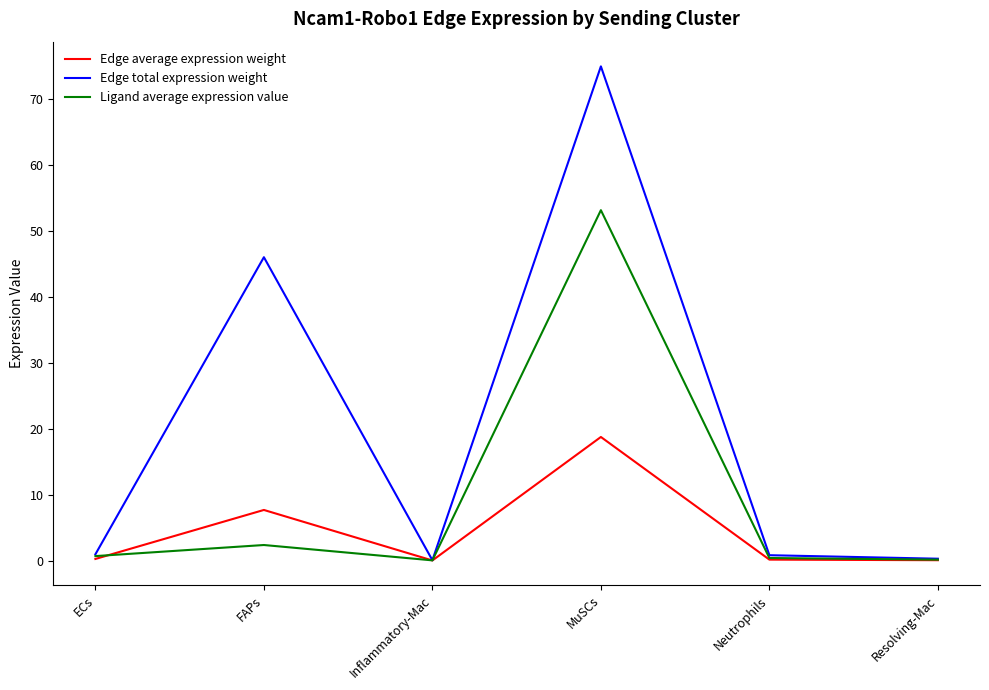

What position from the left is FAPs?

2